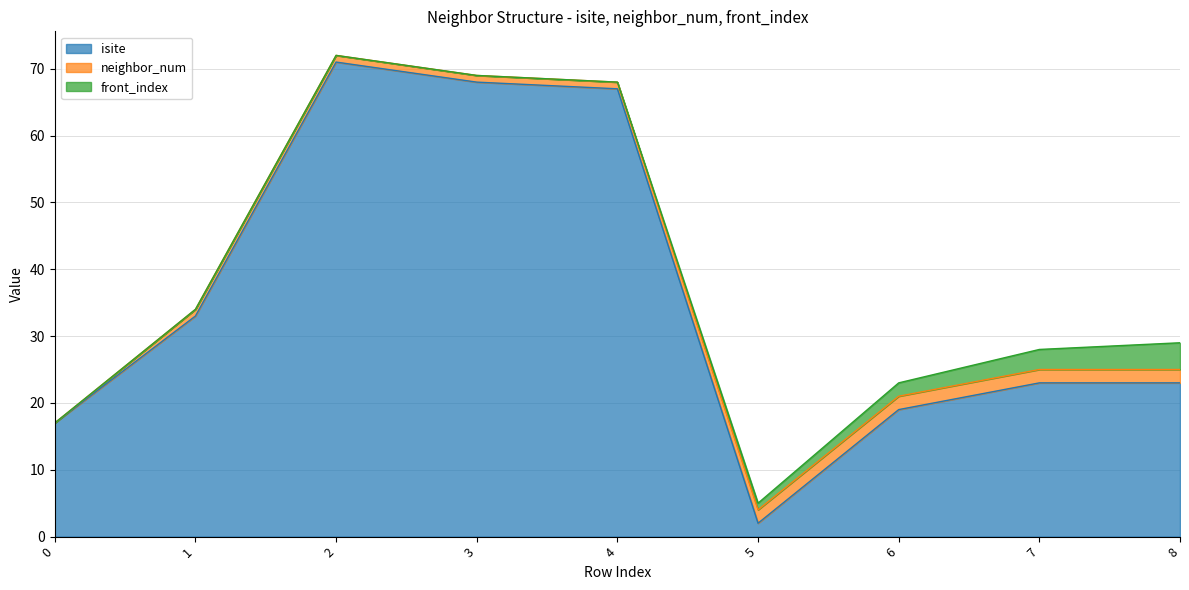

What are all the series names shown in the legend?

isite, neighbor_num, front_index